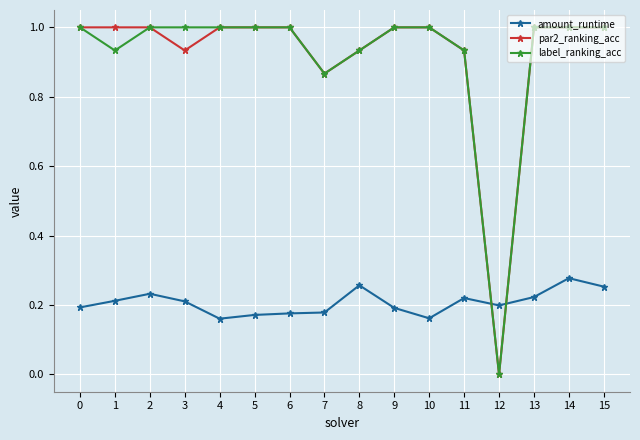

What is the difference between the second highest and second lowest values in the label_ranking_acc series?

0.1